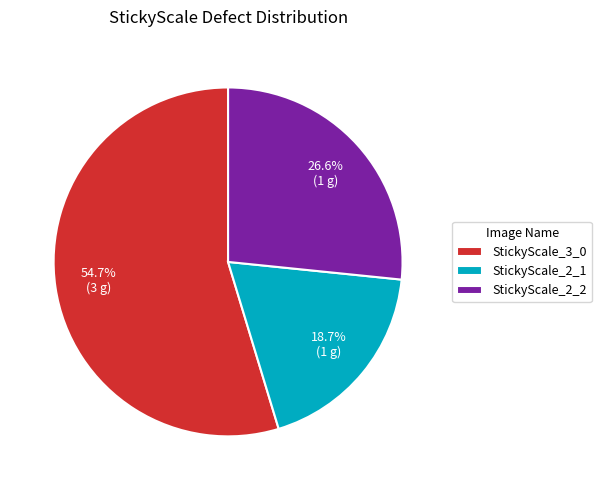

What percentage is the StickyScale_2_1 slice, to the nearest percent?

19%